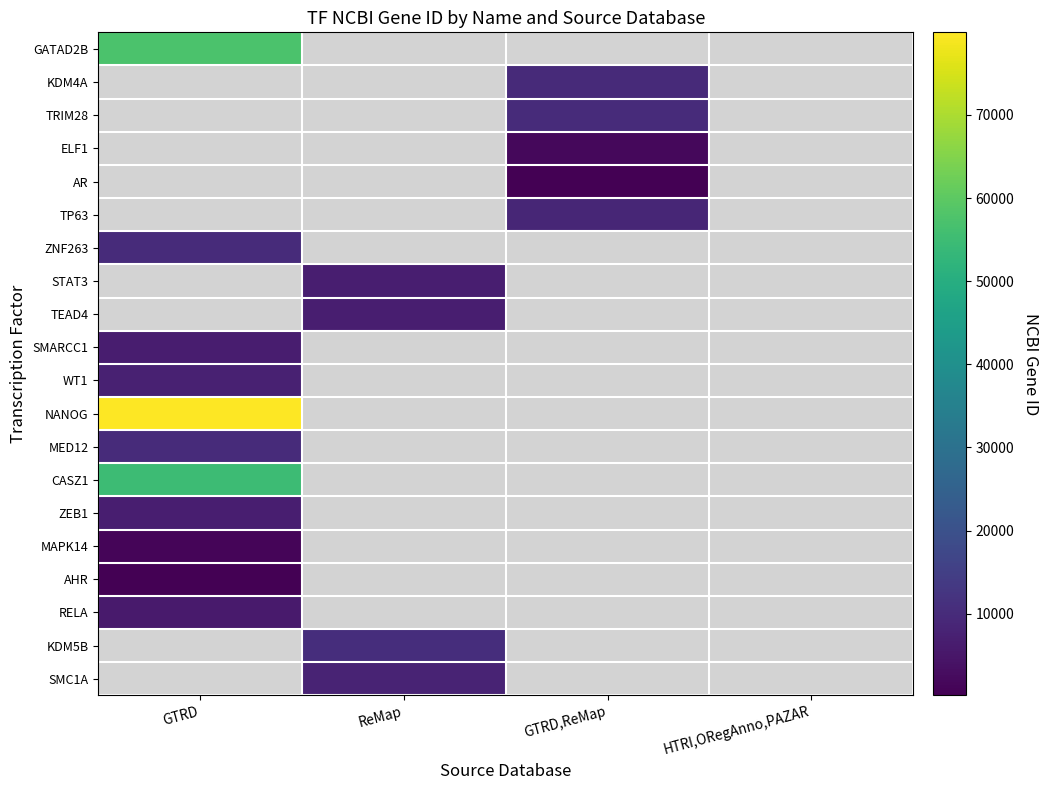

At which category does the chart reach its minimum across all series?

GTRD